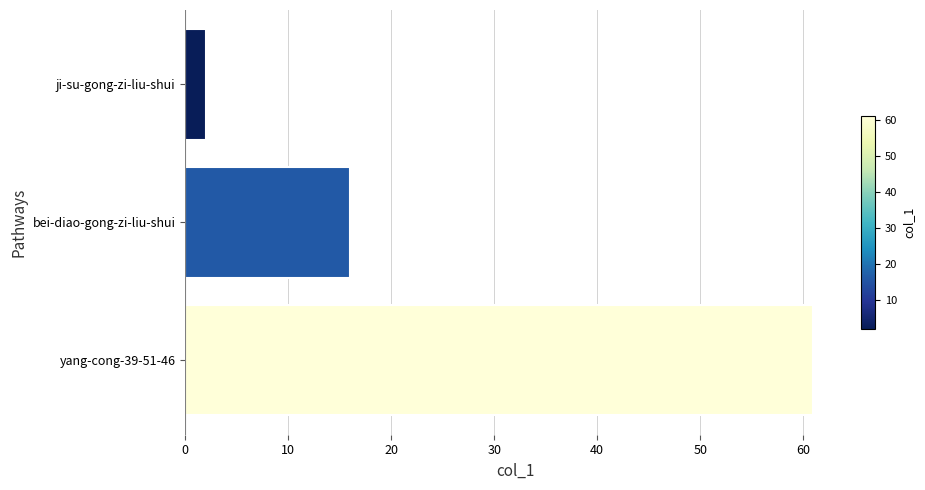

What is the change in value from bei-diao-gong-zi-liu-shui to ji-su-gong-zi-liu-shui?

-14